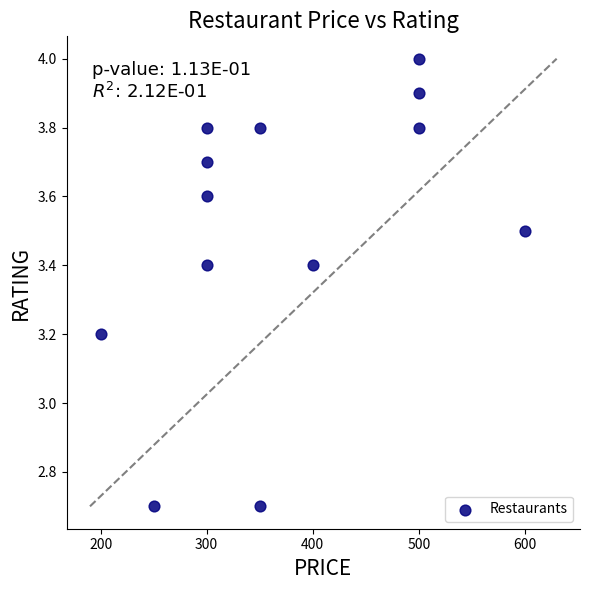

What is the range of Y values (max minus min)?

1.3